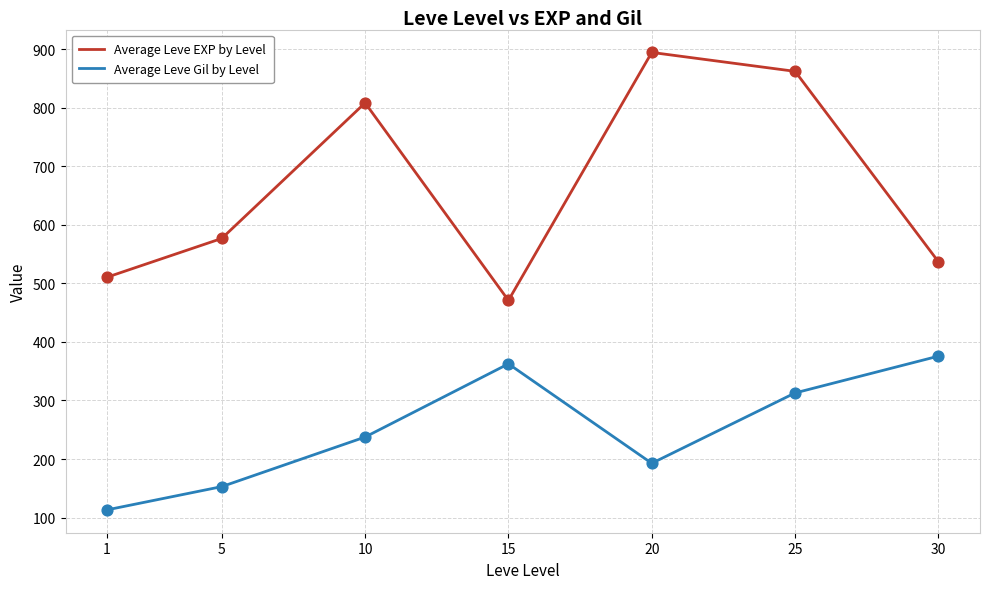

What is the difference between the highest and lowest values at 5?

423.8